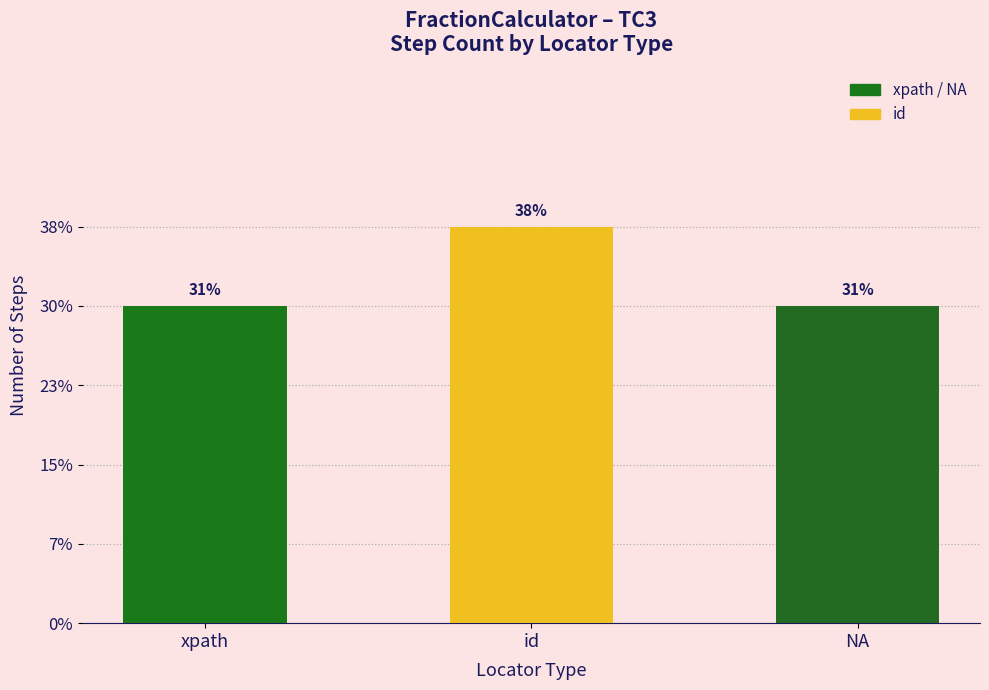

List the labels in order of value, largest first.

id, xpath, NA